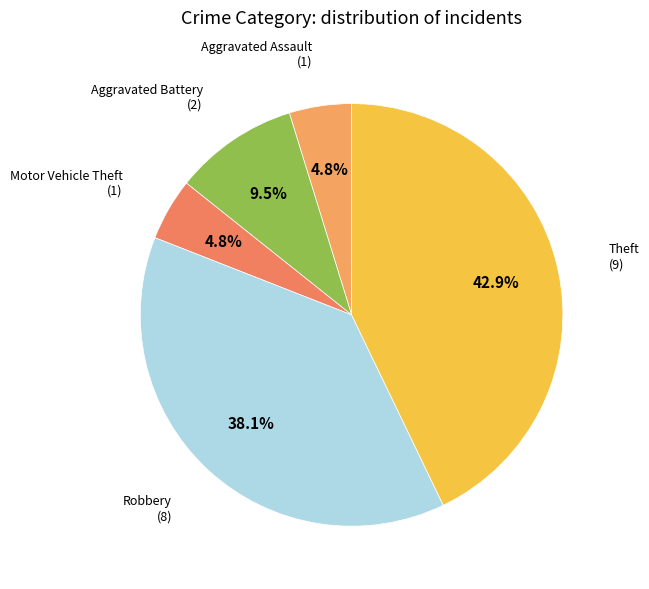

How many slices are in this pie chart?

5